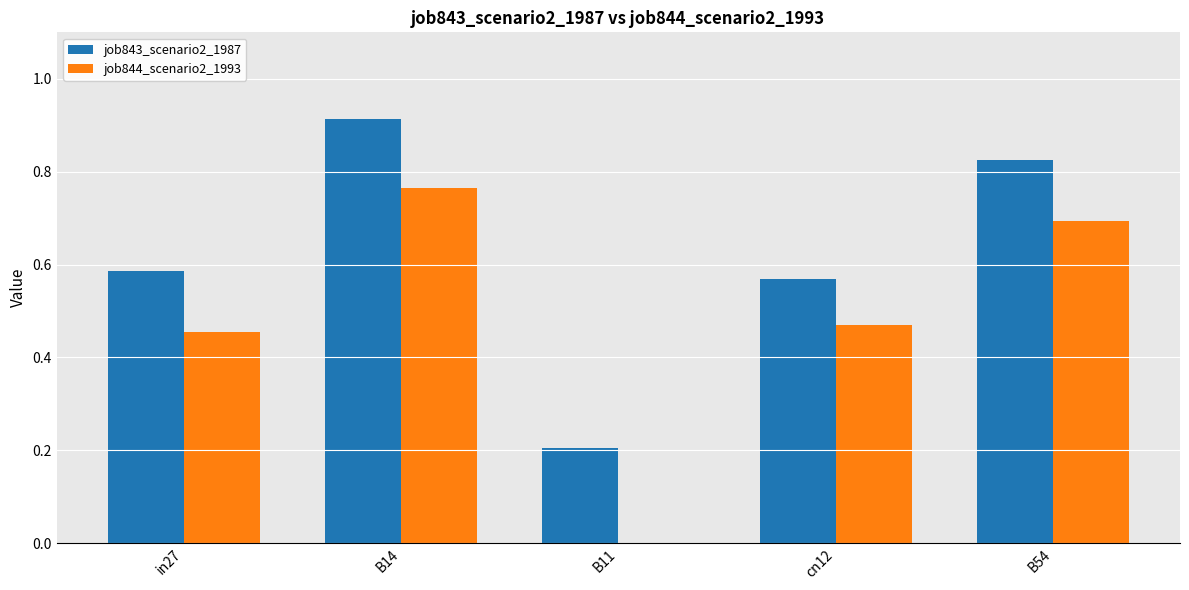

At which category is the sum across all series the highest?

B14